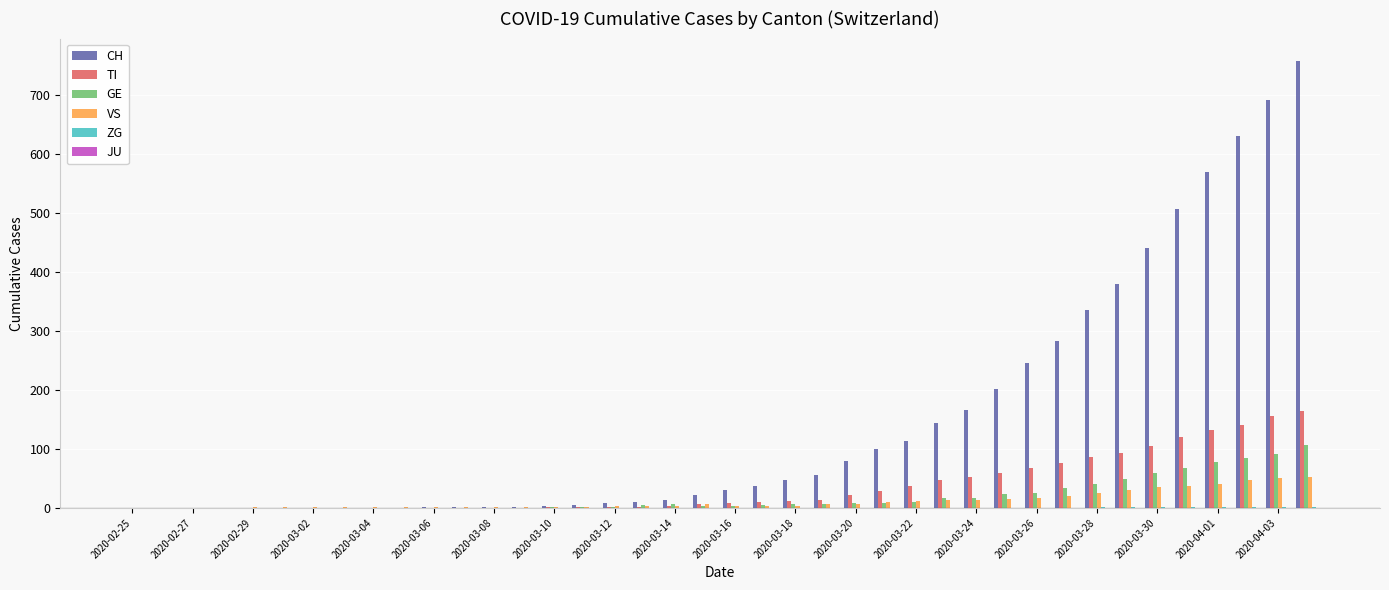

What is the sum of all VS values?

472